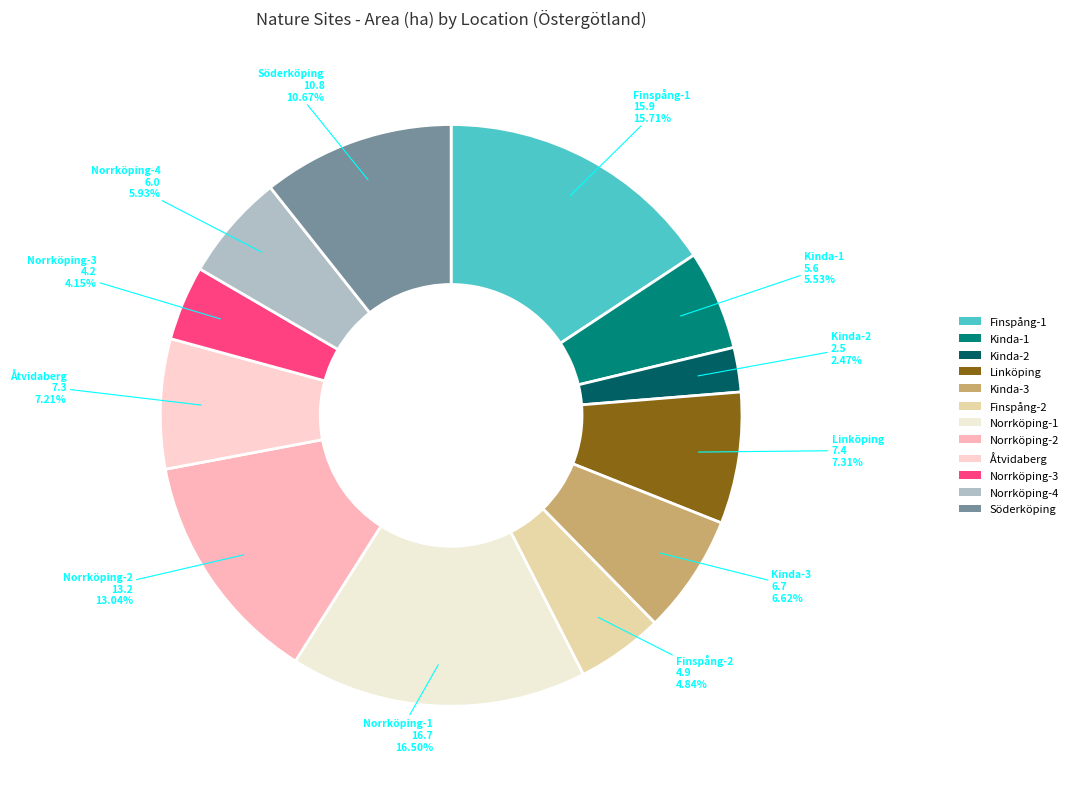

Count the number of slices in the pie.

12